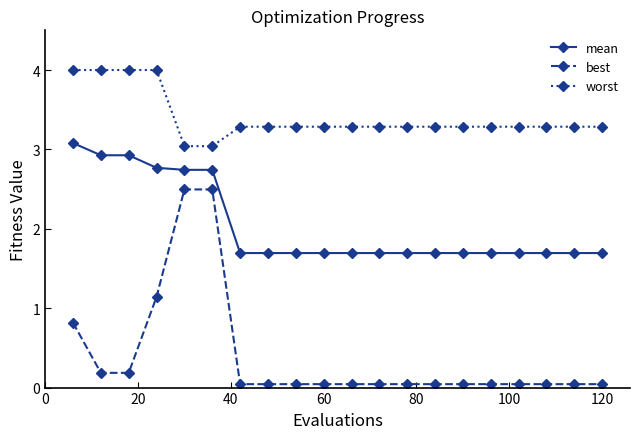

What is the maximum value for best?

2.5